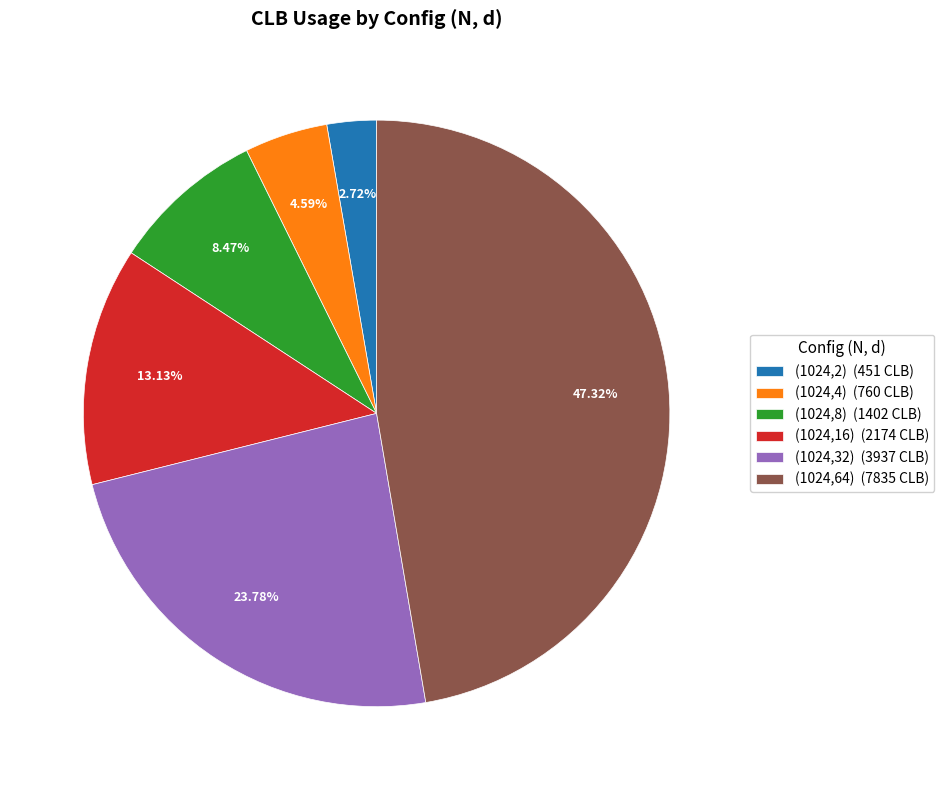

Which category has the biggest portion of the pie?

(1024,64)